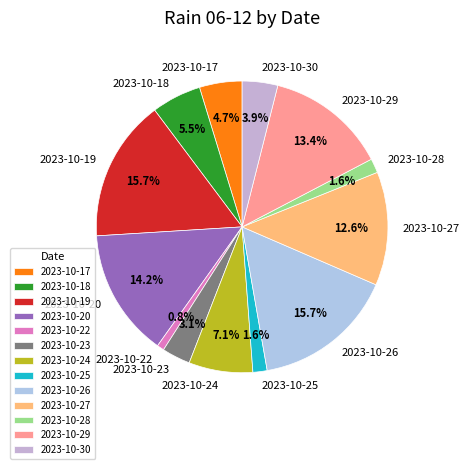

Between 2023-10-29 and 2023-10-22, which is larger?

2023-10-29